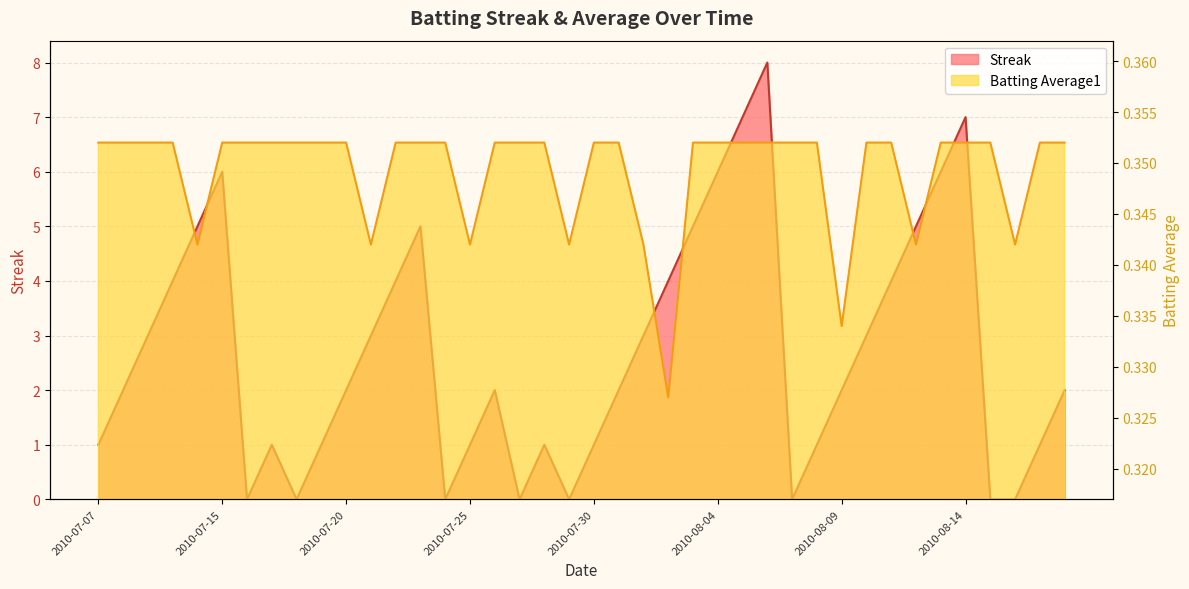

At how many categories does at least one series exceed 0?

40